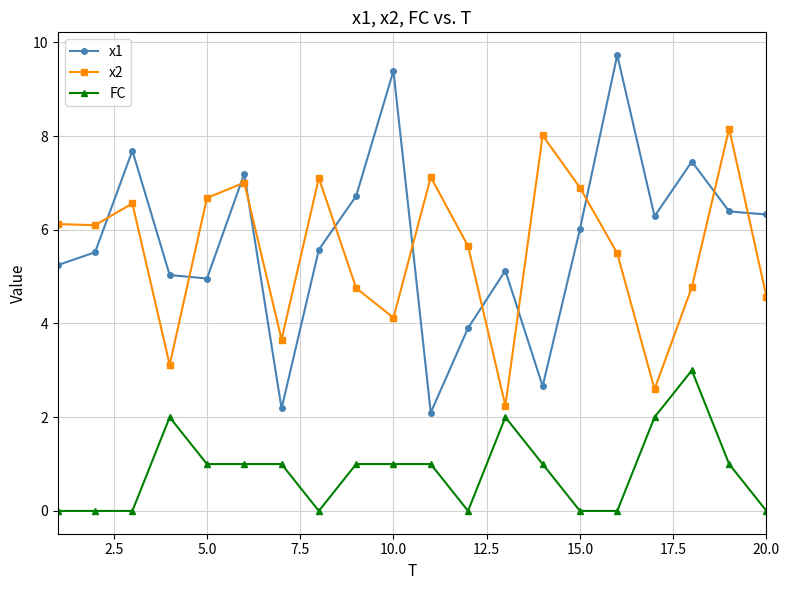

Reading left to right, what are all the values shown in this chart?

x1: 5.2	5.5	7.7	5.0	5.0	7.2	2.2	5.6	6.7	9.4	2.1	3.9	5.1	2.7	6.0	9.7	6.3	7.5	6.4	6.3
x2: 6.1	6.1	6.6	3.1	6.7	7.0	3.7	7.1	4.8	4.1	7.1	5.6	2.2	8.0	6.9	5.5	2.6	4.8	8.2	4.6
FC: 0.0	0.0	0.0	2.0	1.0	1.0	1.0	0.0	1.0	1.0	1.0	0.0	2.0	1.0	0.0	0.0	2.0	3.0	1.0	0.0